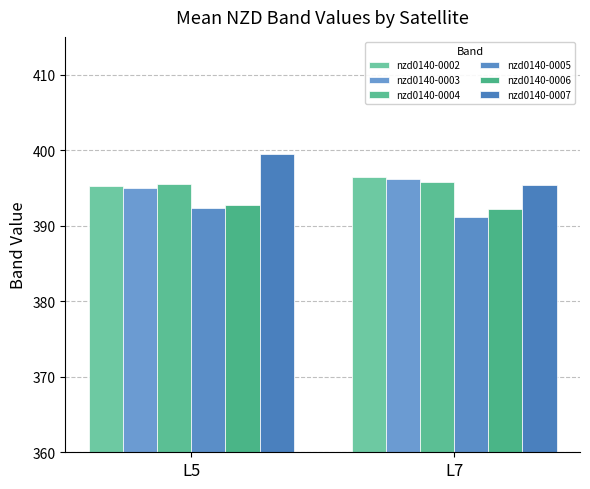

What is the value of the nzd0140-0002 bar at the 1st from the left?

395.3